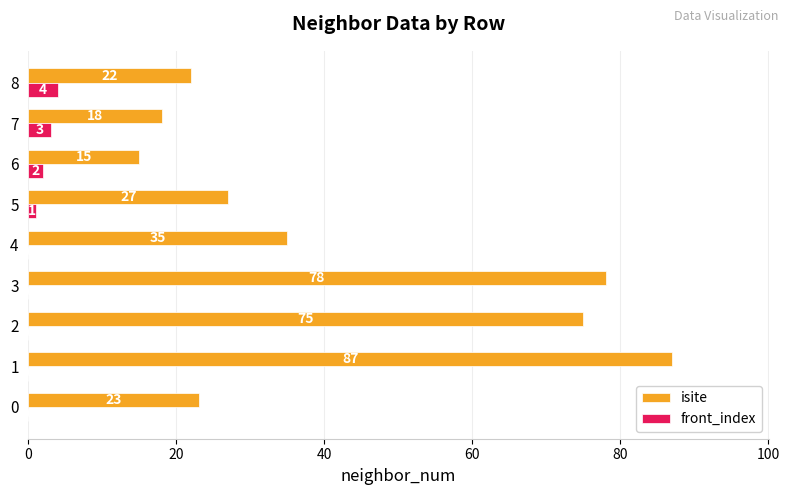

What is the sum of all front_index values?

10